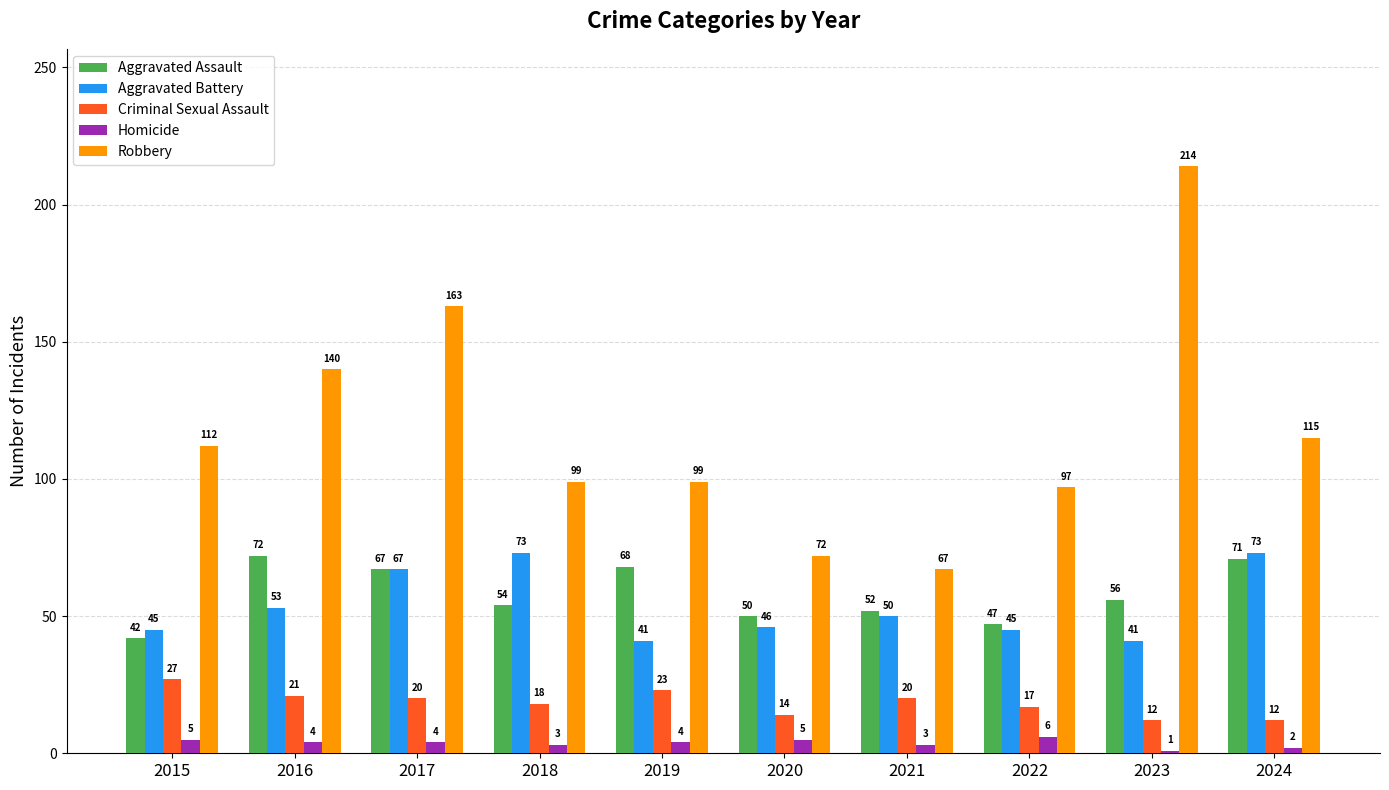

Rank the series by their maximum value, from lowest to highest.

Homicide, Criminal Sexual Assault, Aggravated Assault, Aggravated Battery, Robbery